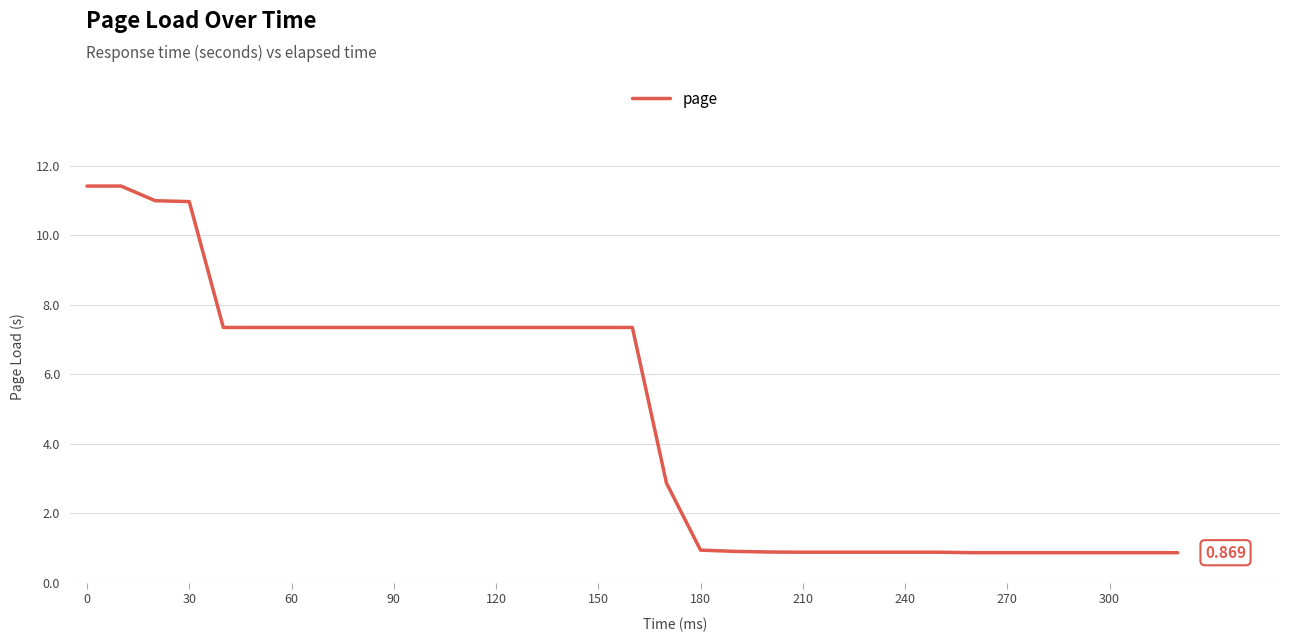

How many distinct data groups are displayed?

1